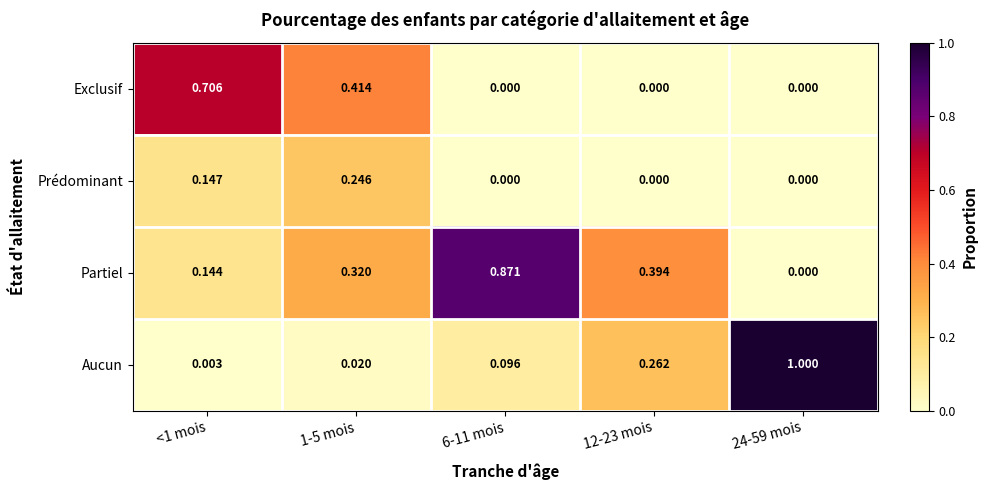

Rank the series by their maximum value, from highest to lowest.

Aucun, Partiel, Exclusif, Prédominant